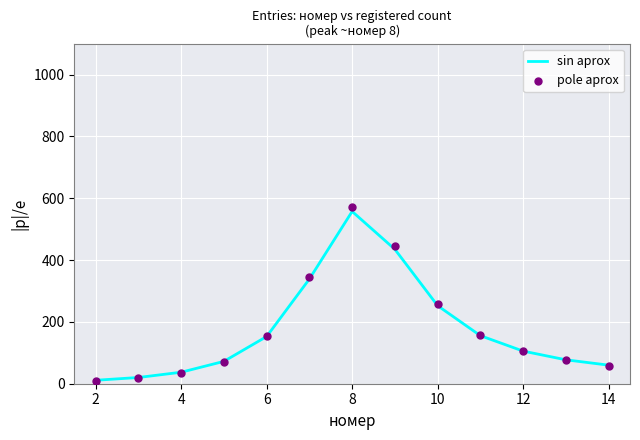

What are all the series names shown in the legend?

sin aprox, pole aprox